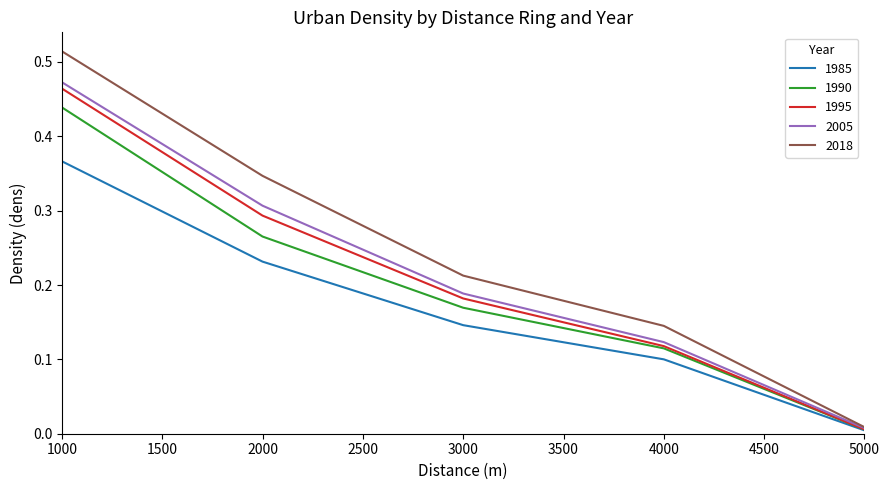

Rank the categories by 1985 value from highest to lowest.

1000, 2000, 3000, 4000, 5000